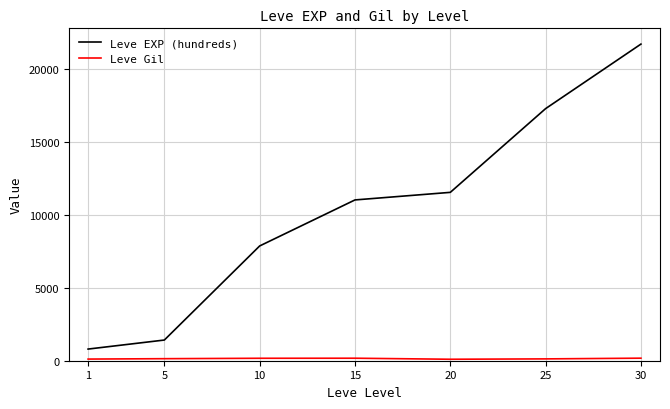

At which category is the sum across all series the highest?

30